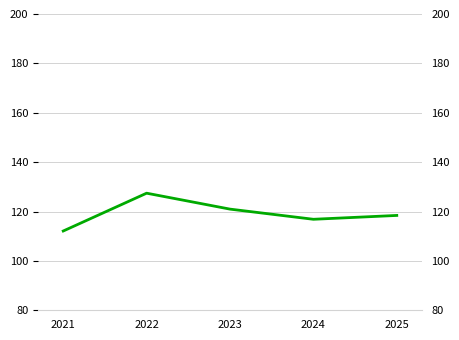

How many lines are shown in the chart?

1